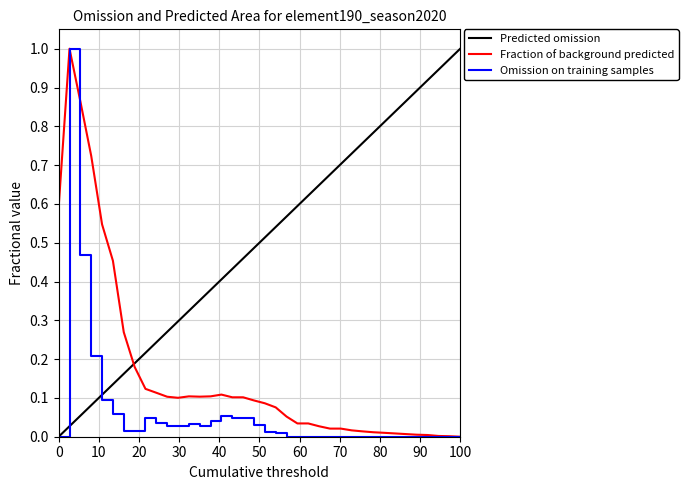

What is the sum of all Predicted omission values?

19.0